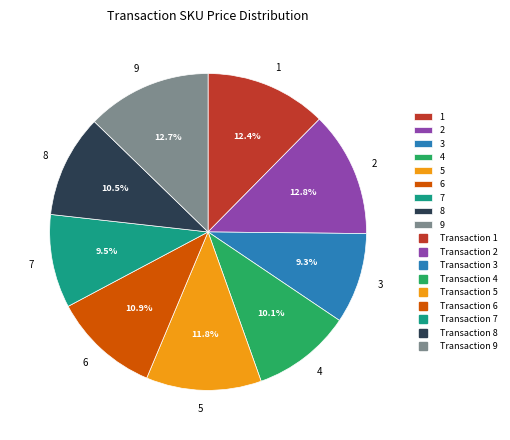

What is the total percentage of 1 and 3?

21.7%